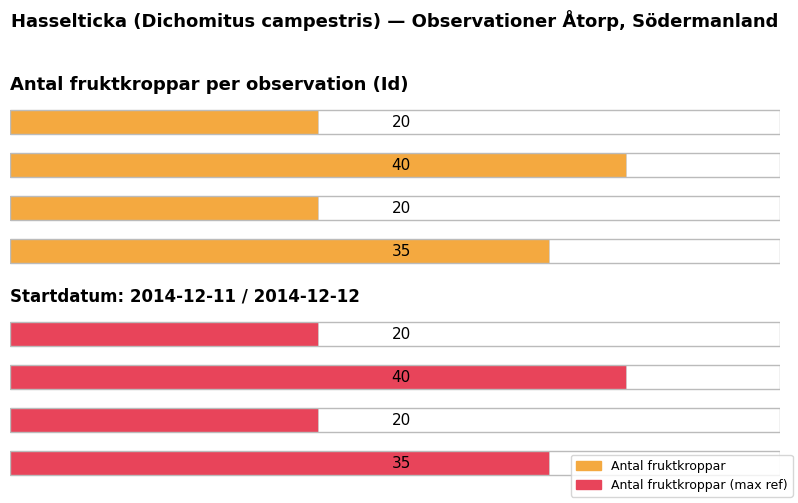

Reading right to left, list all the values displayed in this chart.

Antal fruktkroppar: 20	40	20	35
Antal fruktkroppar (max ref): 20	40	20	35